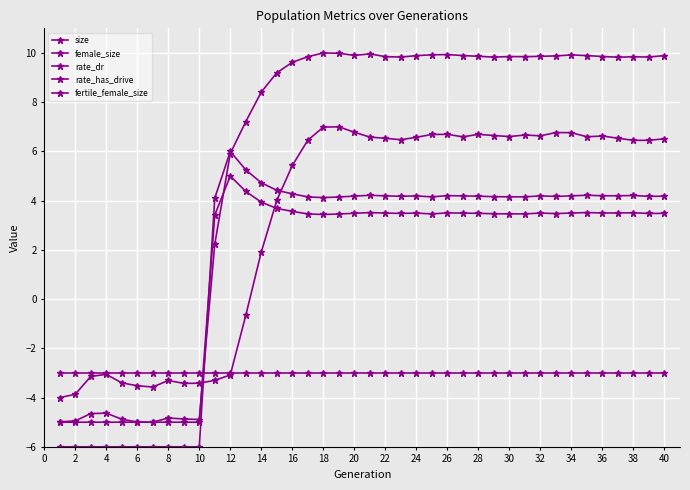

Is this an area chart (filled region under the line)?

No